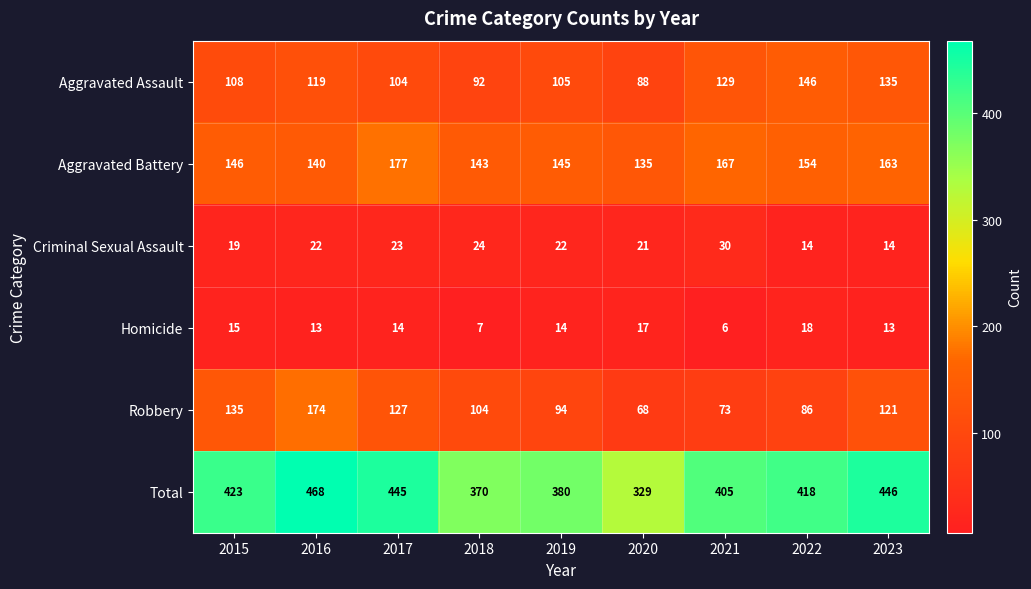

List the series in order of their peak value, highest first.

Total, Aggravated Battery, Robbery, Aggravated Assault, Criminal Sexual Assault, Homicide